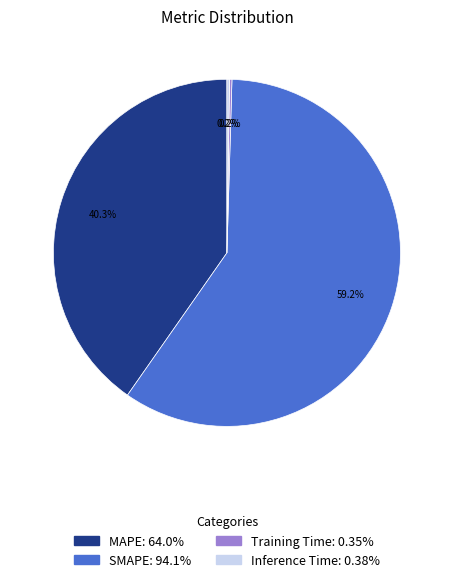

What portion of the pie excludes MAPE?

59.7%